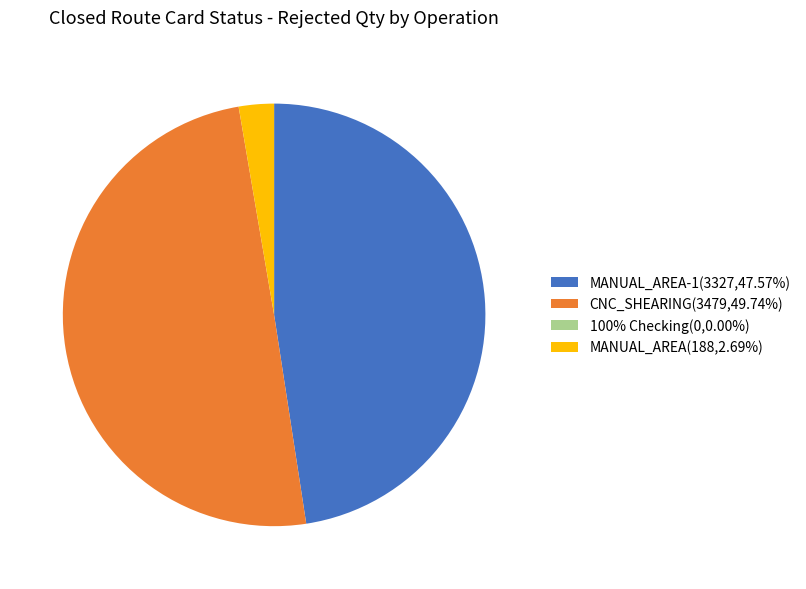

Is there a majority slice in this chart?

No